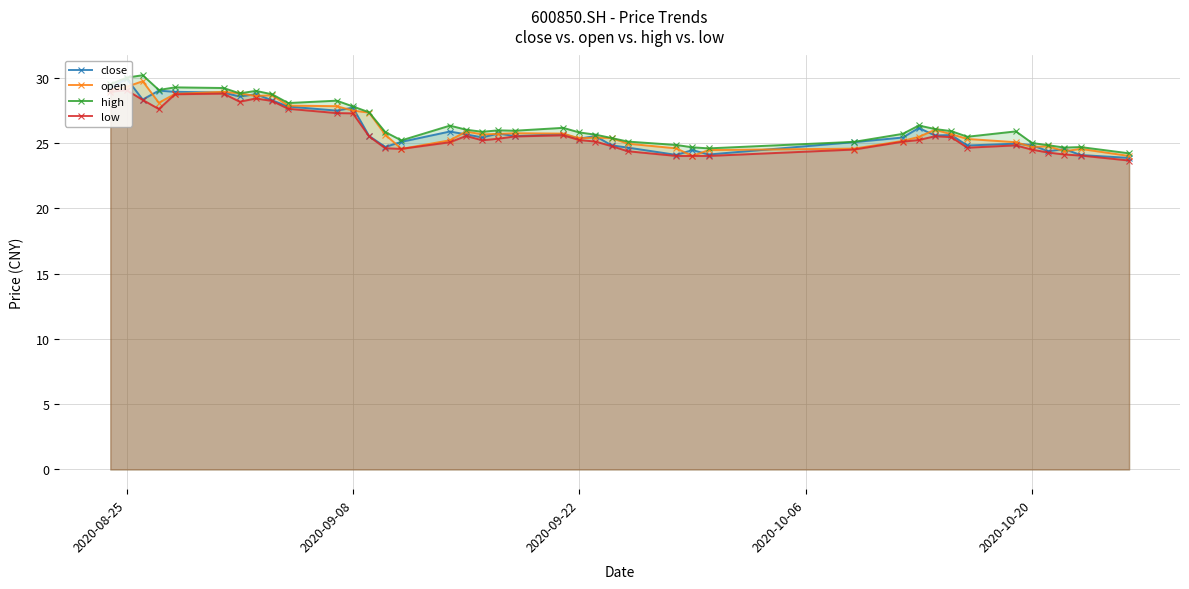

Reading right to left, list all the values displayed in this chart.

close: 23.9	24.1	24.5	24.4	24.8	24.9	24.8	25.6	25.6	26.1	25.4	25.1	24.1	24.4	24.1	24.6	24.8	25.5	25.3	25.7	25.5	25.7	25.4	25.6	25.9	25.1	24.7	25.5	27.7	27.5	27.8	28.3	28.7	28.6	28.9	28.9	29.0	28.3	29.9	29.2
open: 24.0	24.5	24.4	24.7	24.7	25.1	25.3	25.7	26.0	25.5	25.1	24.6	24.4	24.0	24.6	24.9	25.4	25.4	25.4	25.7	25.7	25.7	25.6	25.9	25.2	24.5	25.6	27.3	27.5	27.8	27.9	28.6	28.6	28.8	28.9	28.8	28.1	29.7	29.3	29.1
high: 24.2	24.7	24.6	24.8	25.0	25.9	25.5	25.9	26.1	26.3	25.7	25.1	24.6	24.7	24.8	25.1	25.4	25.6	25.8	26.1	25.9	26.0	25.9	26.0	26.3	25.2	25.8	27.3	27.8	28.2	28.1	28.7	29.0	28.8	29.2	29.2	29.1	30.2	30.0	29.5
low: 23.6	24.0	24.1	24.3	24.5	24.8	24.6	25.4	25.5	25.2	25.1	24.5	24.0	24.0	24.0	24.4	24.8	25.1	25.2	25.6	25.5	25.3	25.2	25.5	25.1	24.5	24.6	25.5	27.3	27.3	27.6	28.2	28.4	28.1	28.8	28.7	27.6	28.3	29.0	28.9